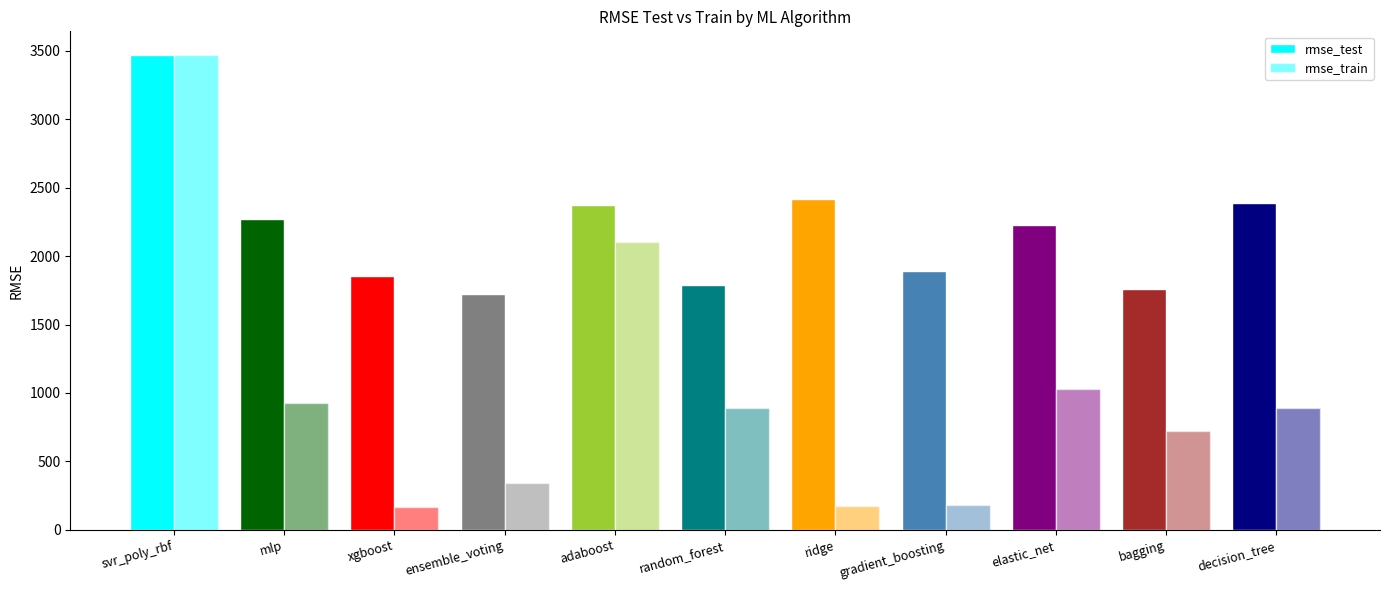

How many categories are shown in the chart?

11